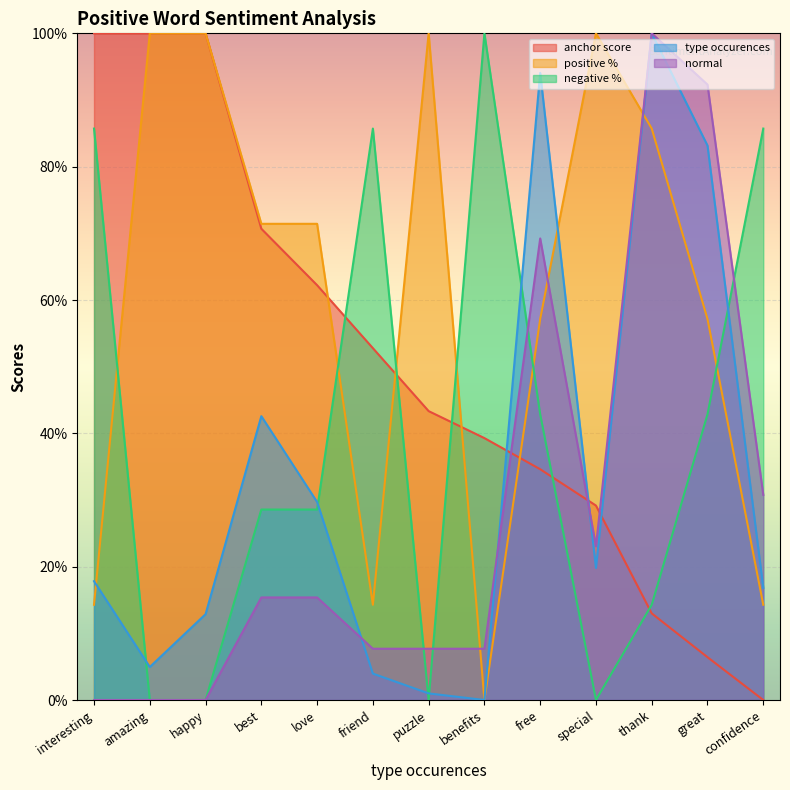

Which series has the largest total across all categories?

positive %